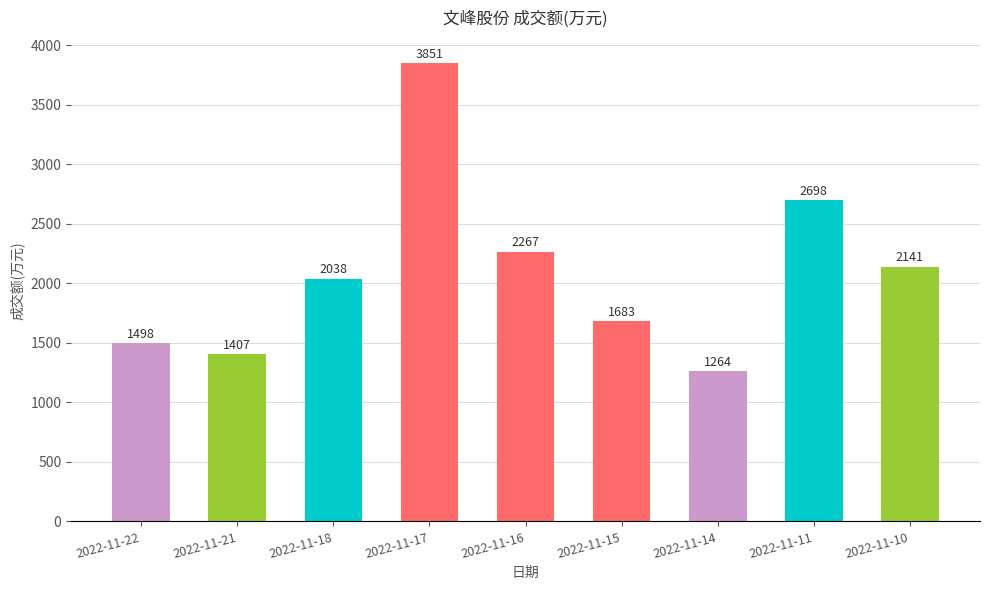

At which label is the value closest to 2557?

2022-11-11